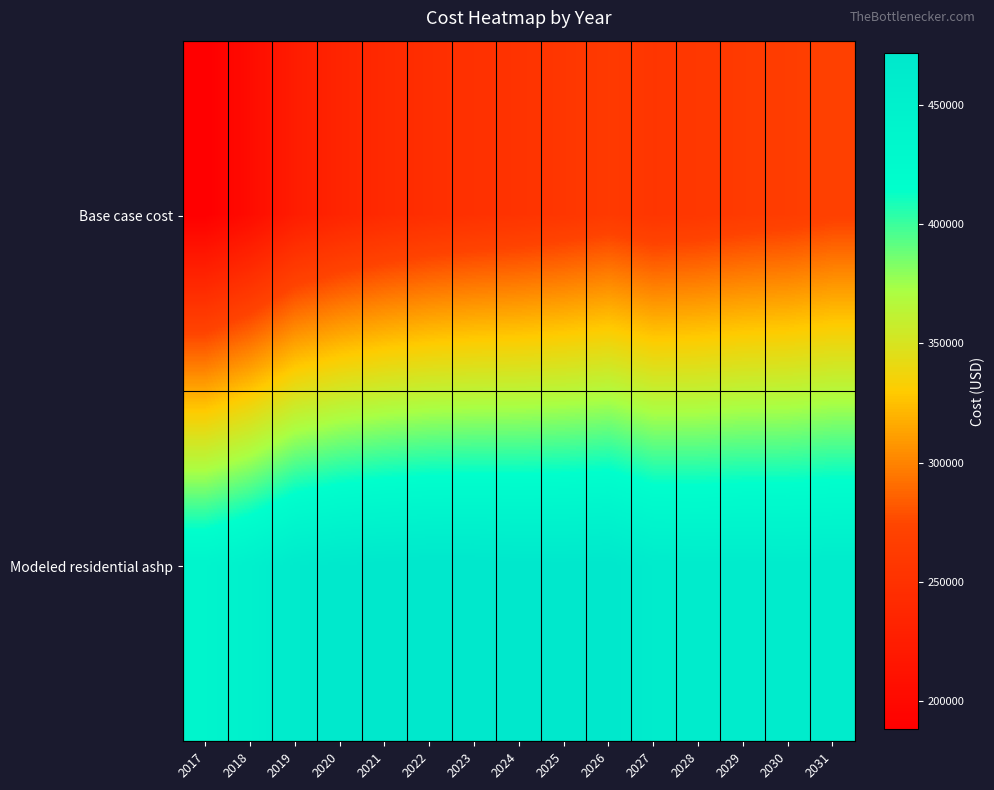

At 2021, list the series in order from largest to smallest.

Modeled residential ashp, Base case cost